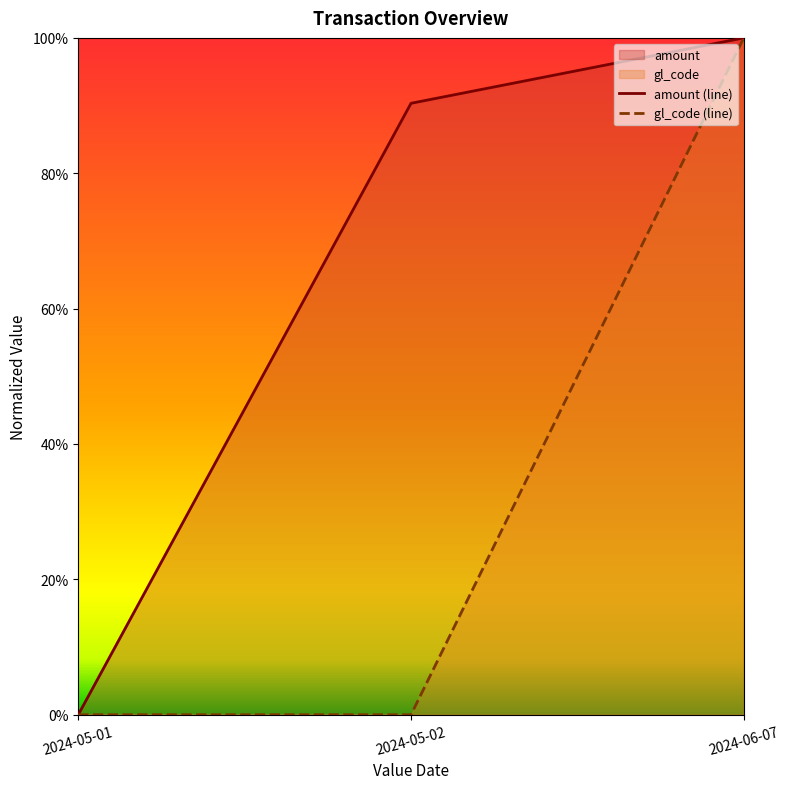

Which has a higher value, 2024-05-01 or 2024-06-07?

2024-06-07